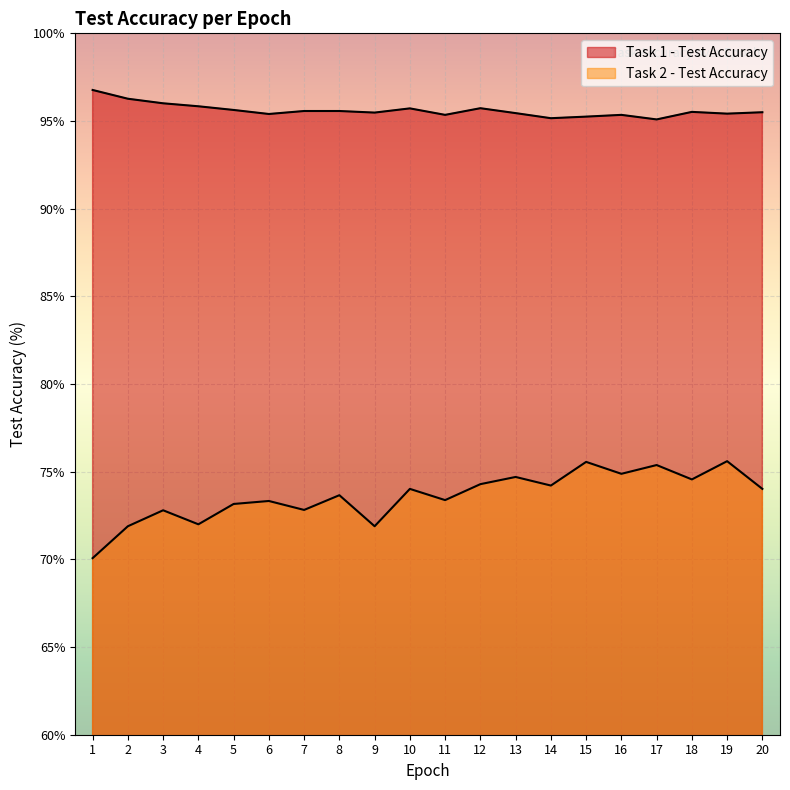

Which series has the largest range (max minus min)?

Task 2 - Test Accuracy